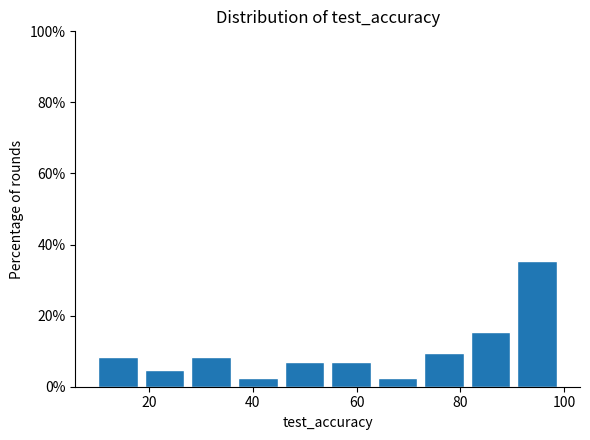

Reading left to right, transcribe this chart: for each bar, give the range it covers on the x-axis and its height. Neither the bar edges nor the heights are printed on the chart, so give them approximately, as read against the axes.

10 to 20: 8
20 to 28: 4
28 to 38: 8
38 to 46: 2
46 to 56: 8
56 to 64: 8
64 to 74: 2
74 to 82: 10
82 to 92: 16
92 to 100: 36